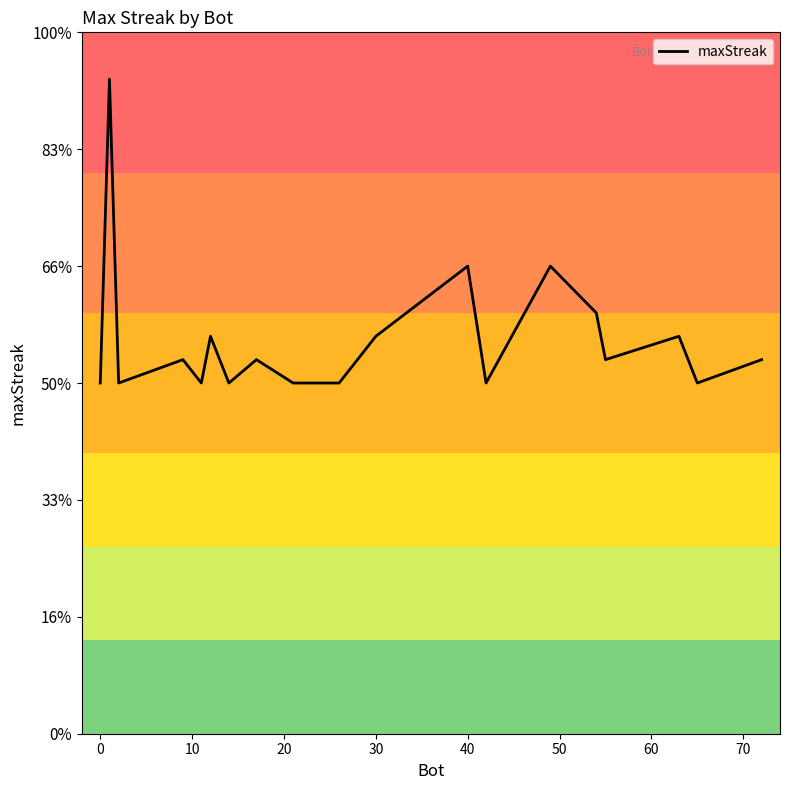

Is this an area chart (filled region under the line)?

No